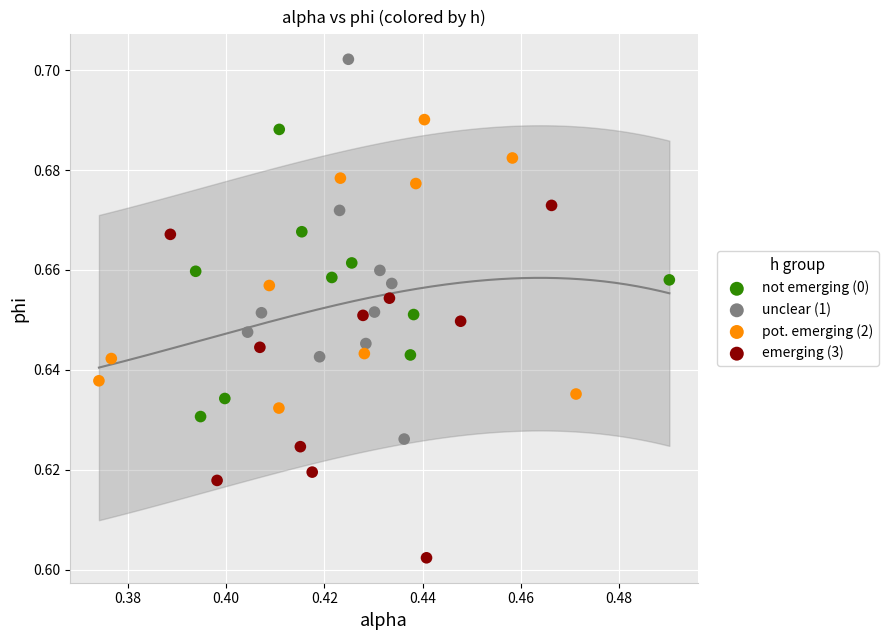

Which series reaches the minimum Y coordinate?

emerging (3)